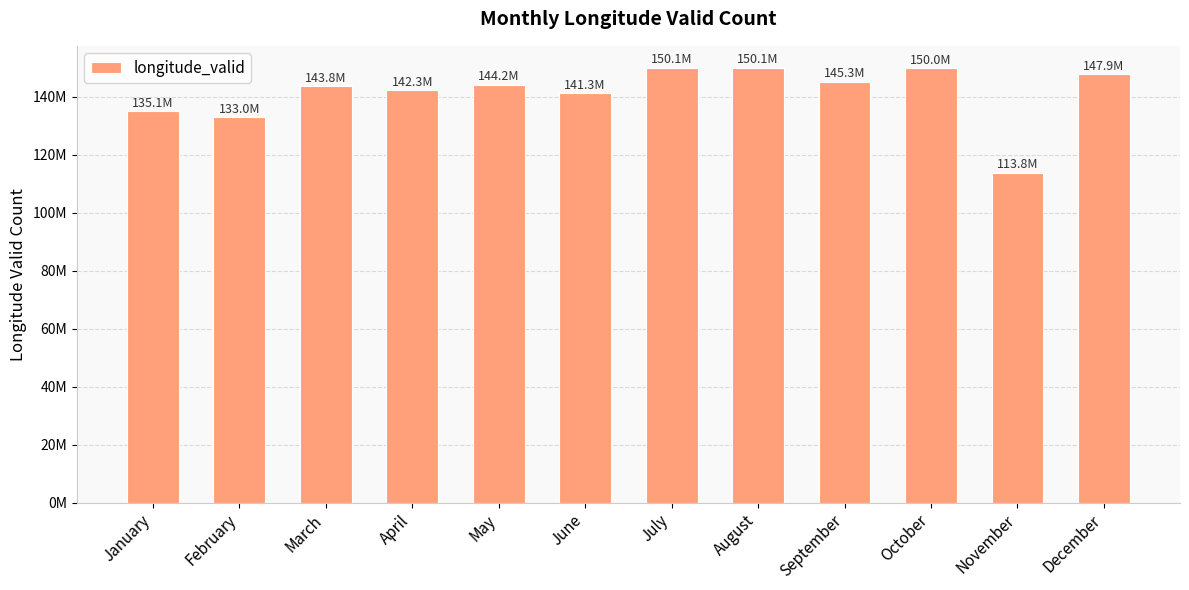

Which has a higher value, November or December?

December